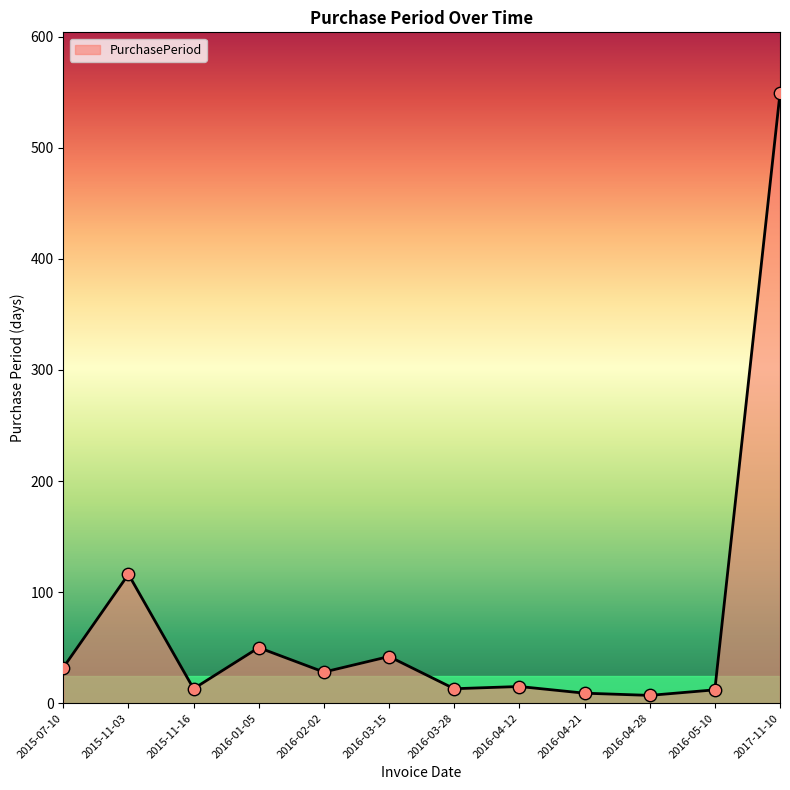

Approximately how many times larger is the value at 2015-07-10 compared to 2016-03-28?

2.5